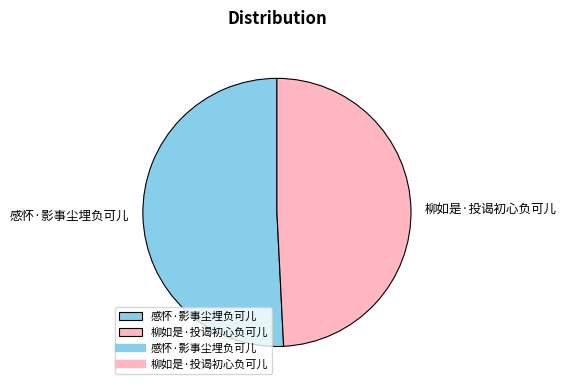

The 感怀·影事尘埋负可儿 slice represents 51% of the pie. True or false?

True